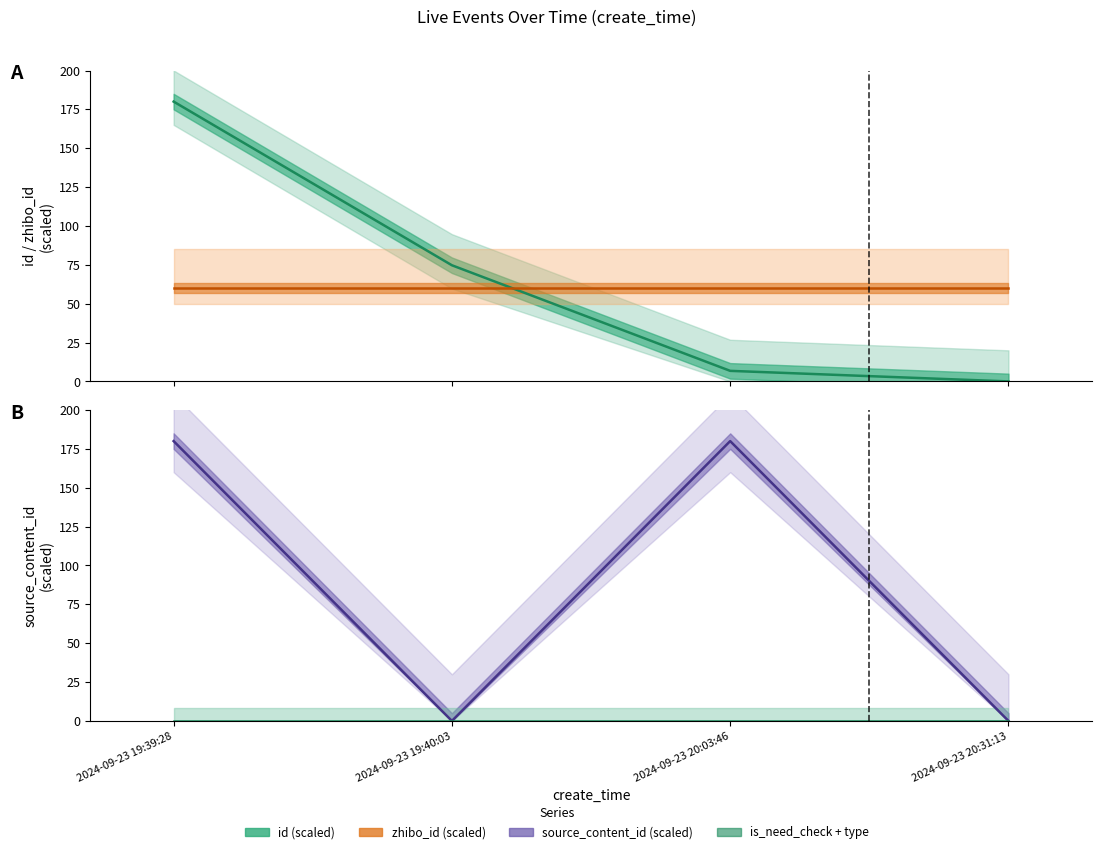

What is the greatest value displayed?

180.0